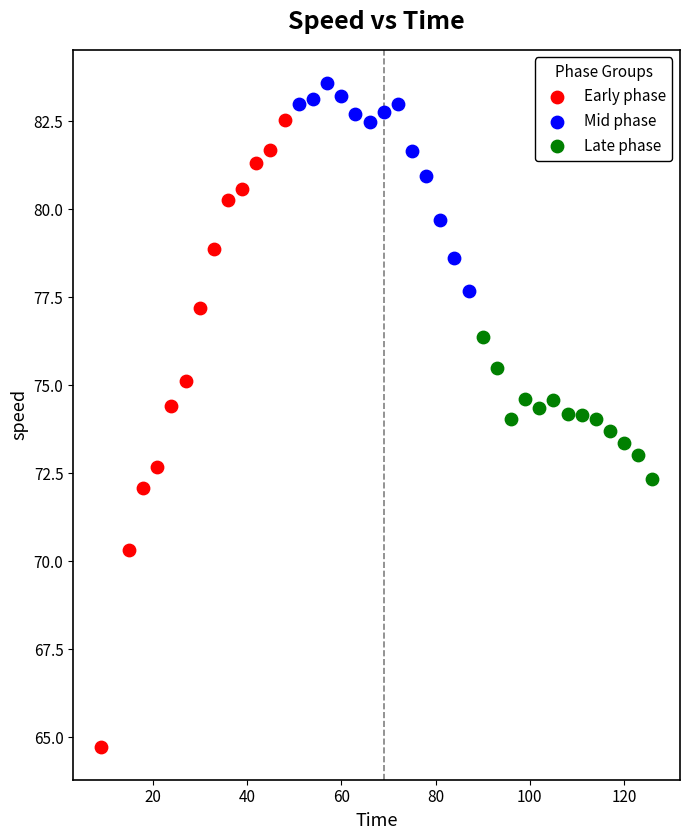

Which series reaches the minimum Y coordinate?

Early phase